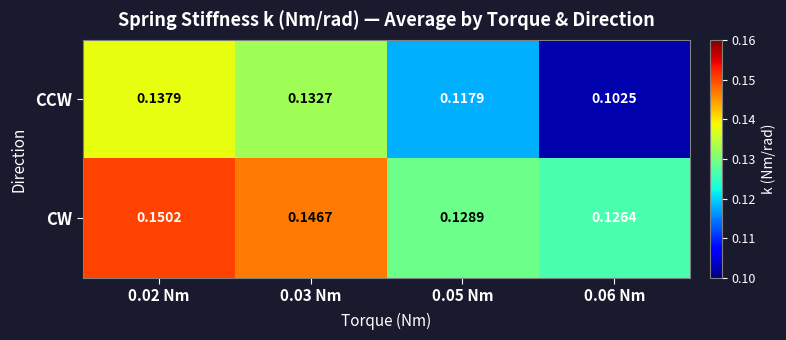

Rank the series by their maximum value, from highest to lowest.

CW, CCW